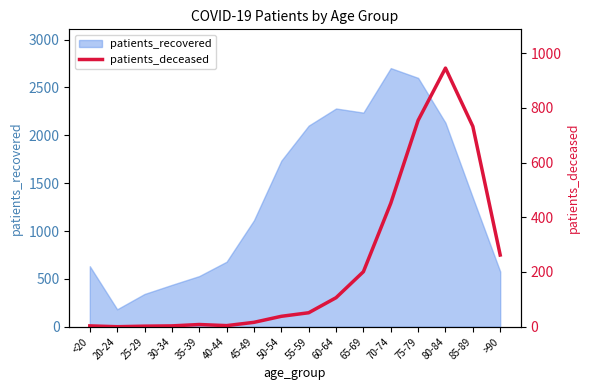

How many lines are shown in the chart?

1